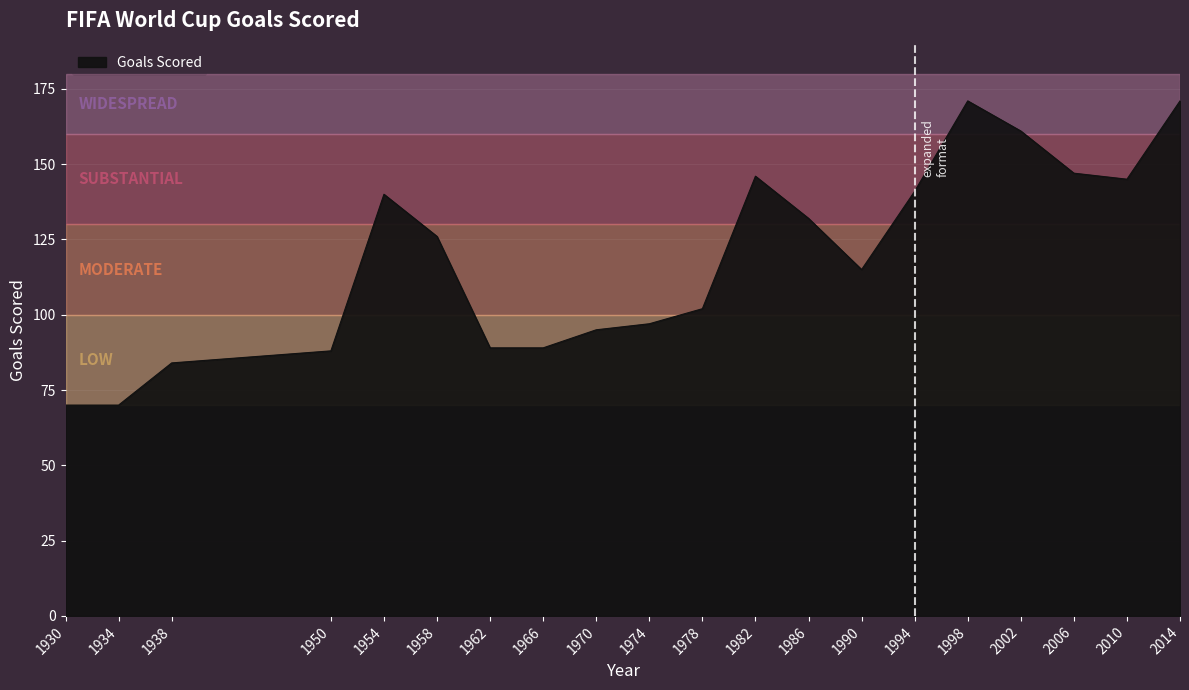

The value at 1990 is 115. True or false?

True